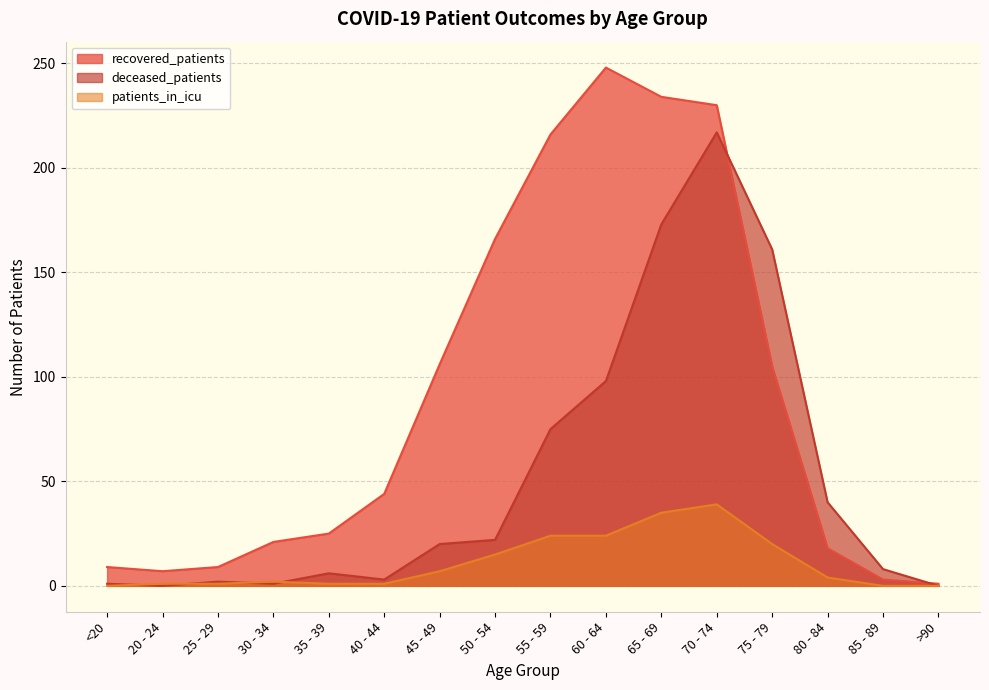

Which series has the widest spread of values?

recovered_patients